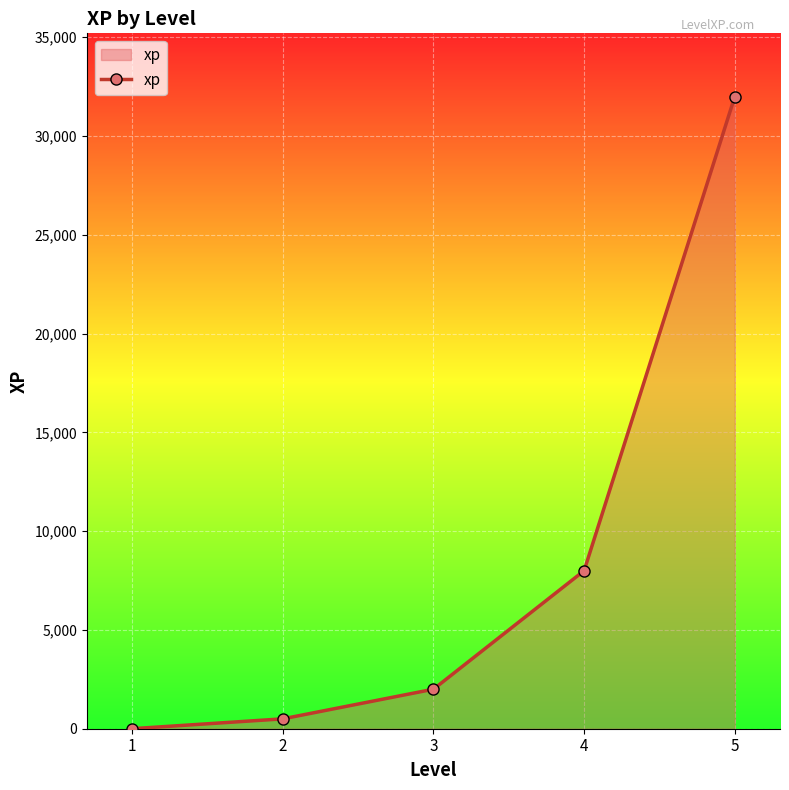

How many lines are shown in the chart?

1